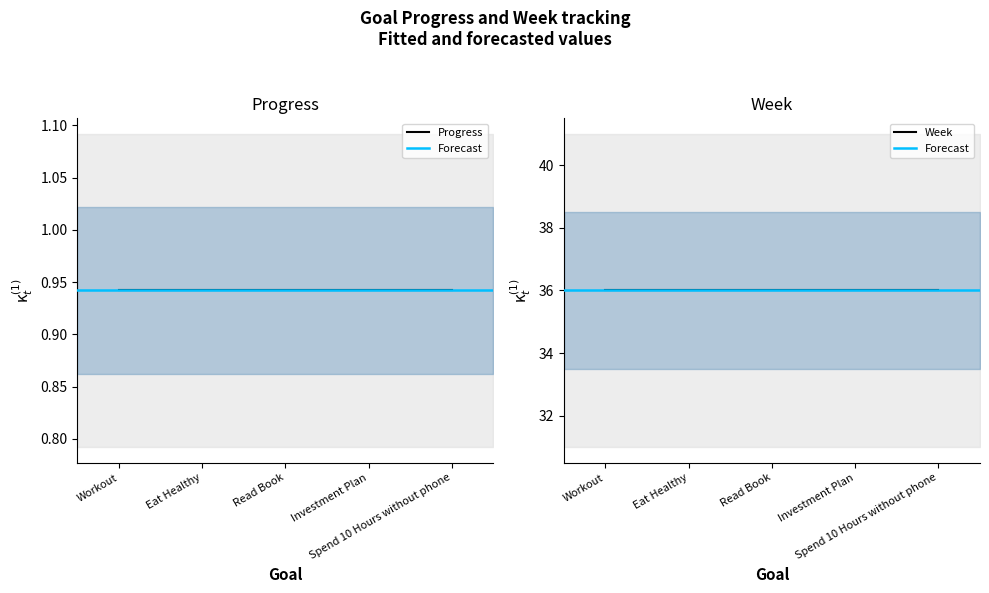

What is the sum of the Progress values at Eat Healthy and Investment Plan?

1.9